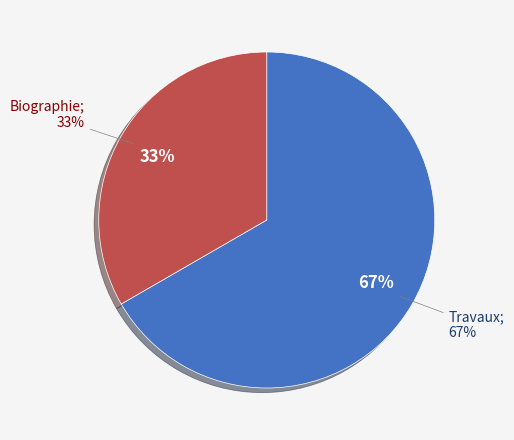

Approximately how many times larger is the value at Biographie compared to Travaux?

0.5